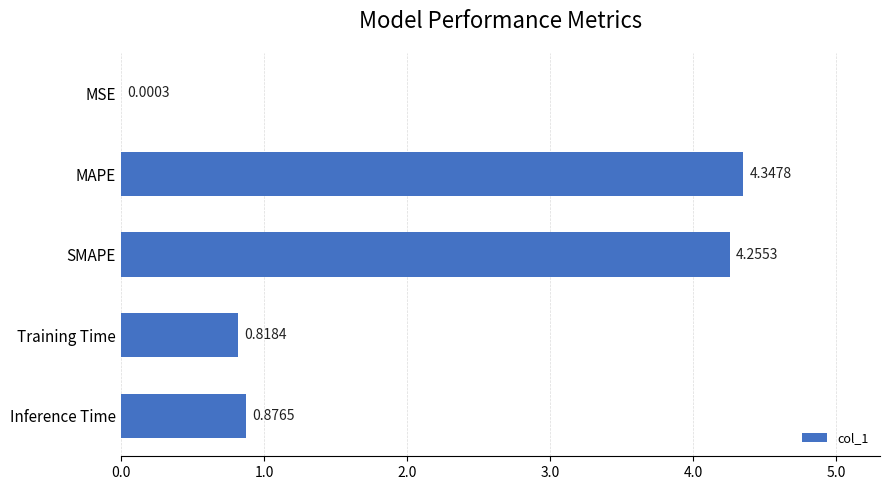

Count the number of data series in this chart.

1